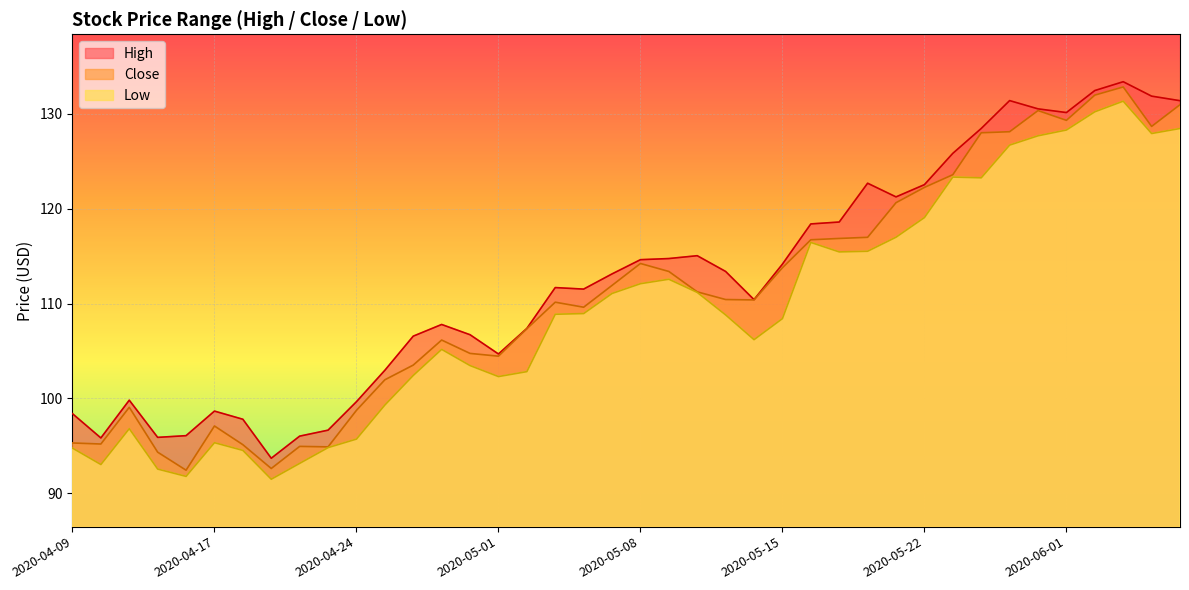

At which category does the chart reach its minimum across all series?

2020-04-21